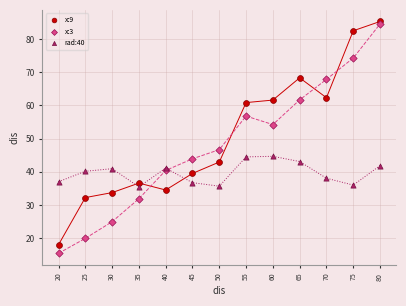

Which series reaches the minimum Y coordinate?

x:3